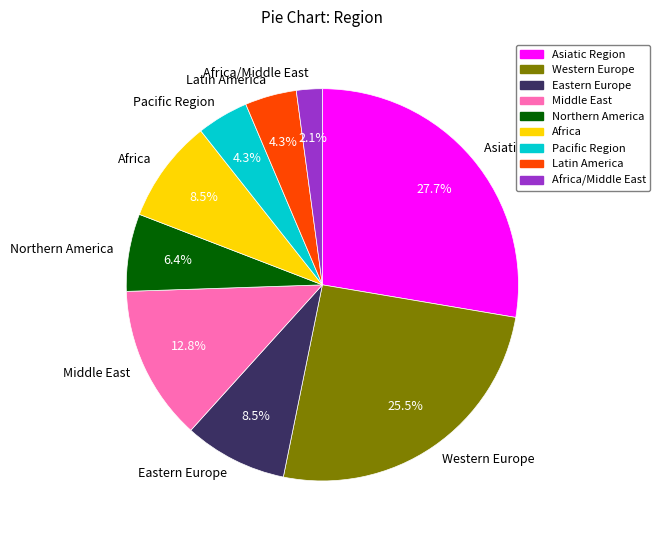

True or false: Africa accounts for 1% of the total.

False